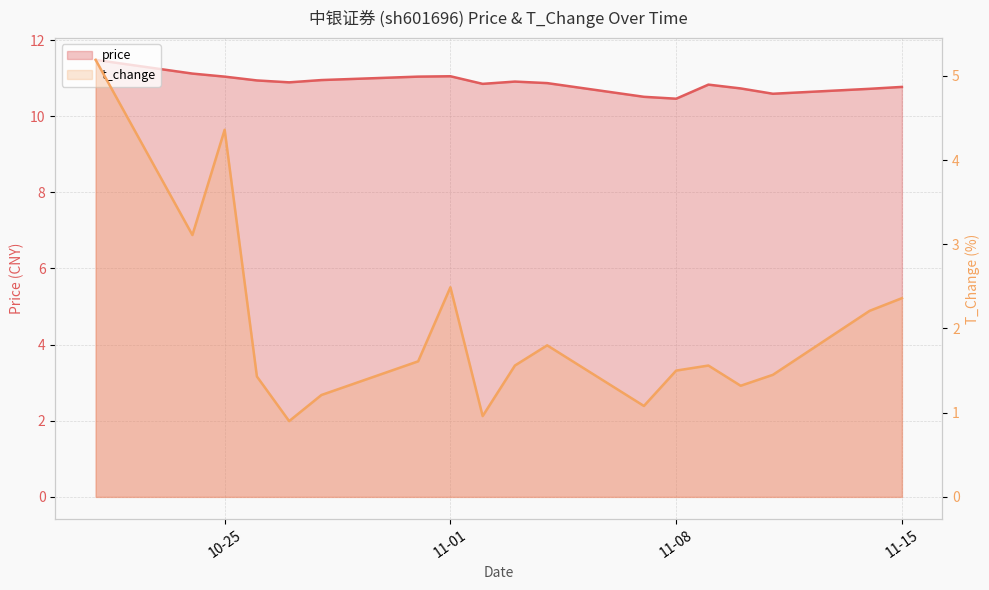

Which category has the lowest value in the t_change series?

2022-10-27